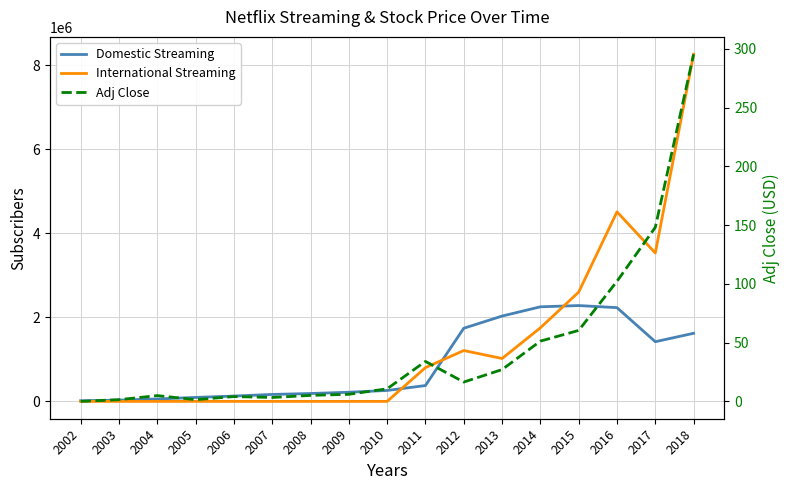

How many values in the Adj Close series exceed 10?

9